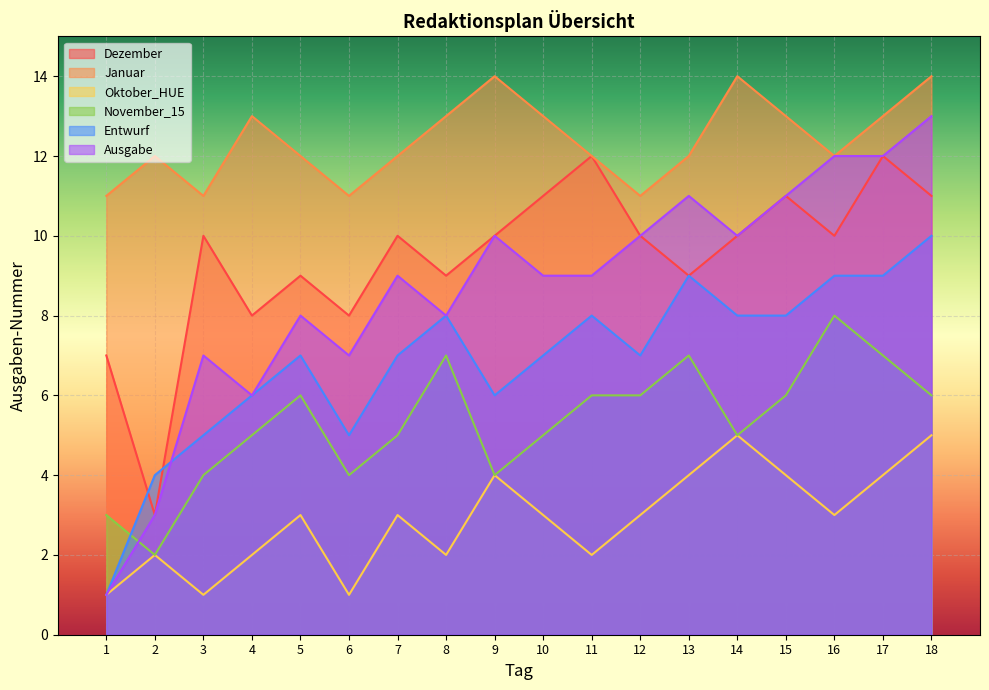

What is the sum of the Ausgabe values at 14 and 2?

13